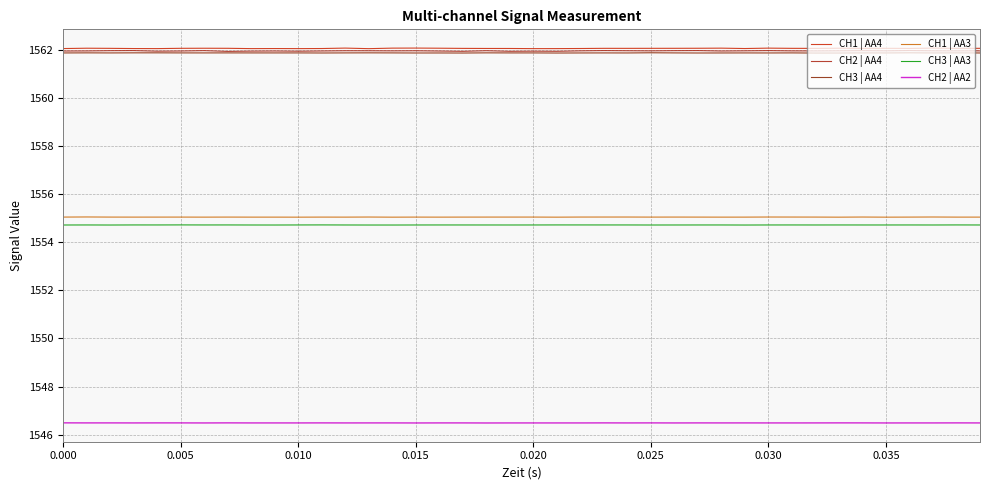

True or false: CH2 | AA2 and CH1 | AA3 cross at least once.

False